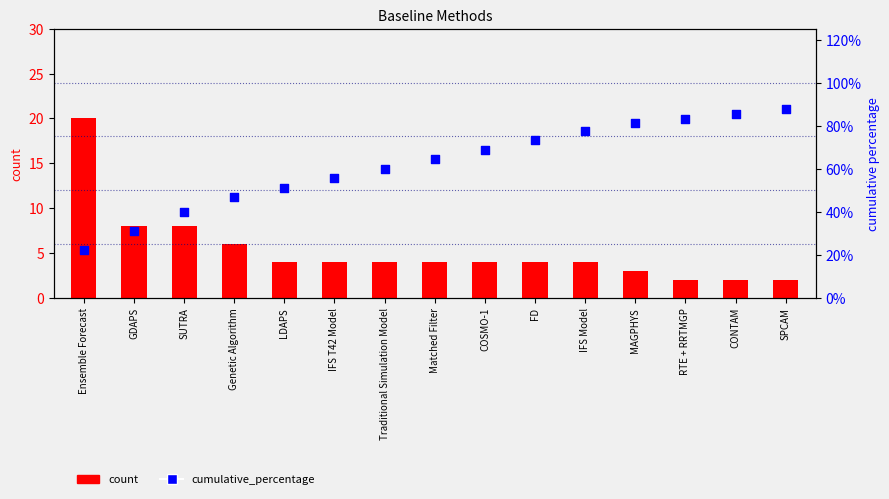

At how many categories does at least one series exceed 6?

15